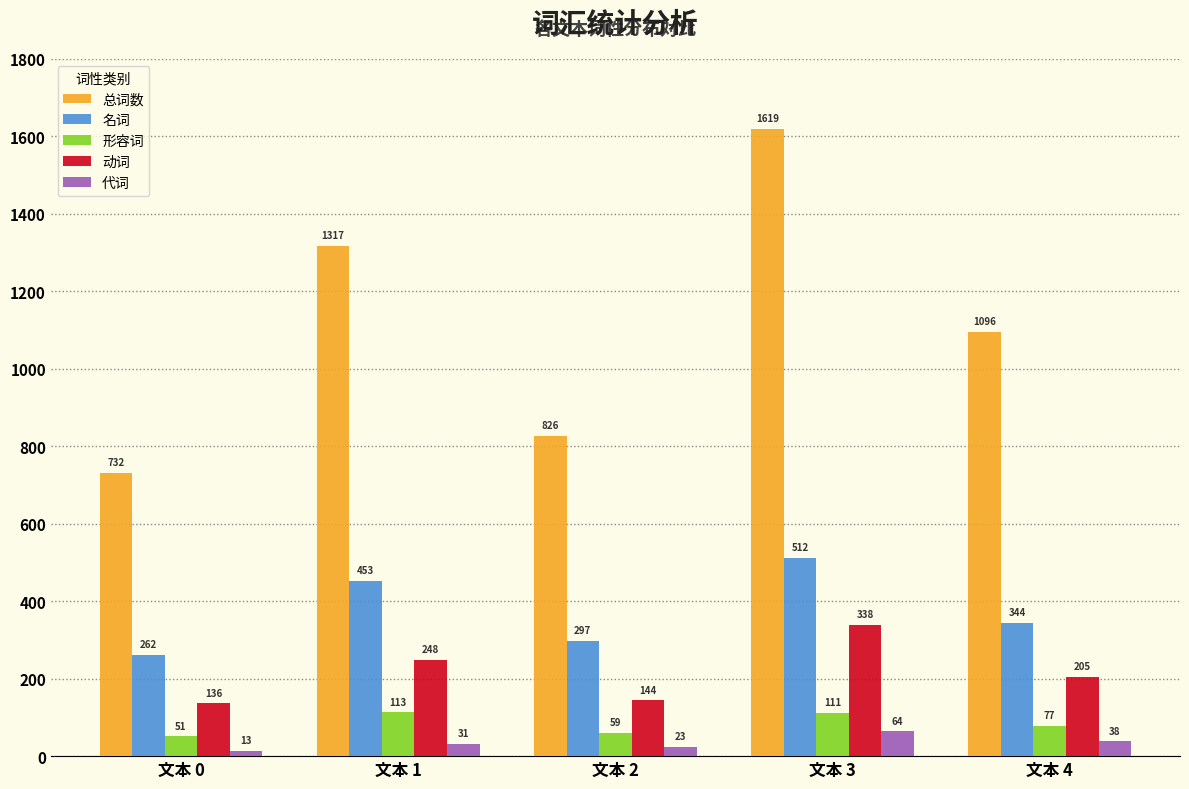

Does the chart contain stacked bars?

No